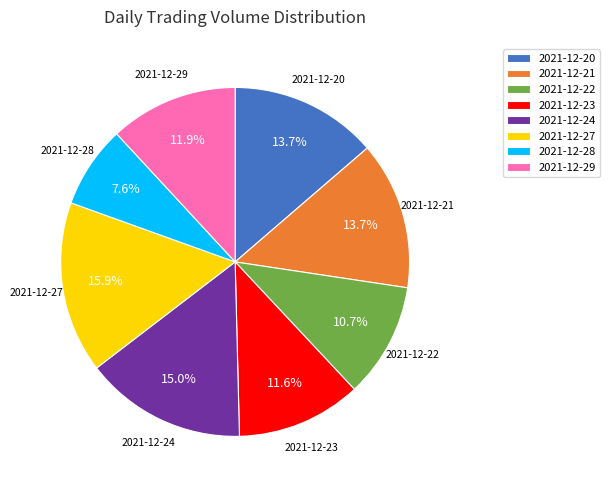

The 2021-12-21 slice represents 1% of the pie. True or false?

False